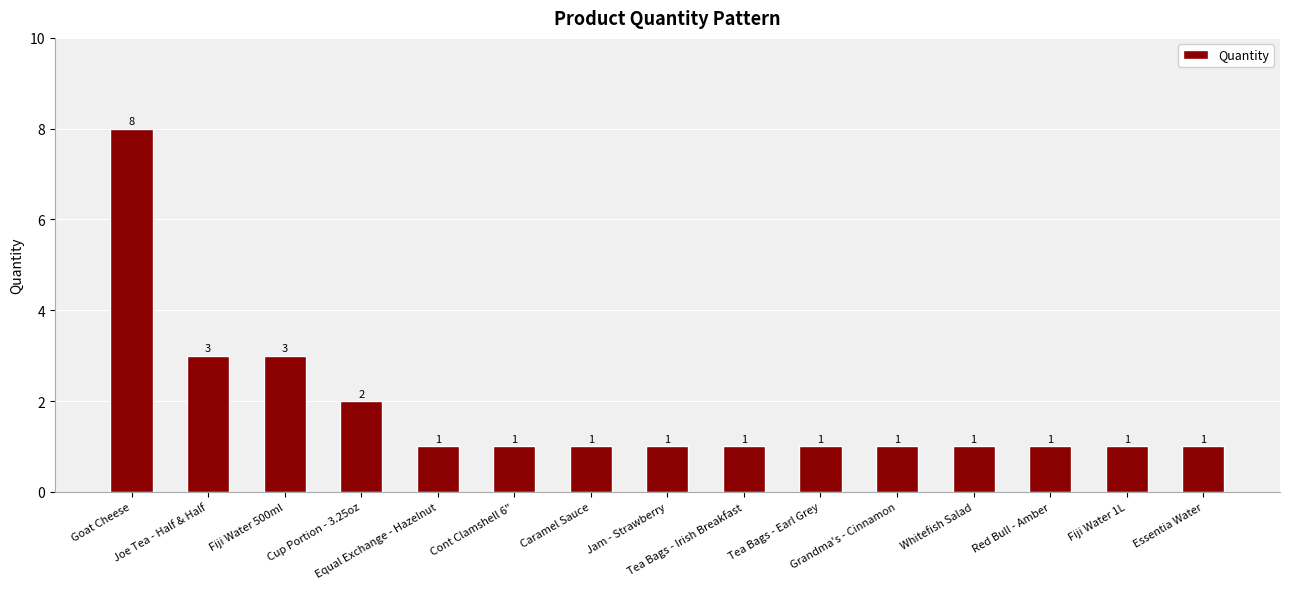

Reading right to left, what are all the values shown in this chart?

1	1	1	1	1	1	1	1	1	1	1	2	3	3	8